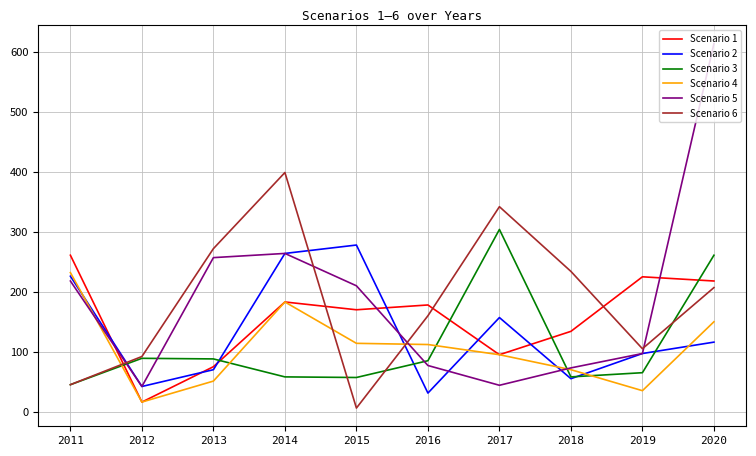

At which category is the sum across all series the highest?

2020